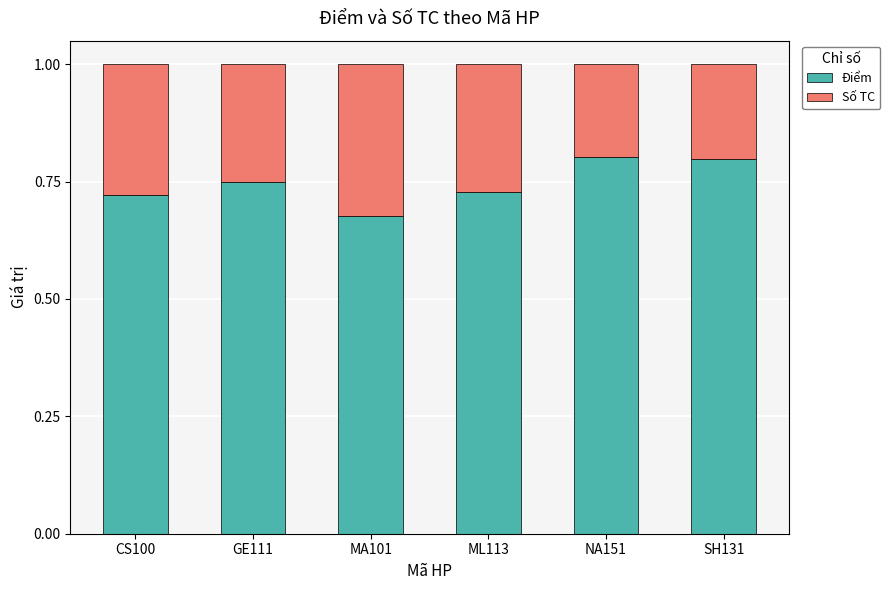

What is the sum of all Điểm values?

4.5